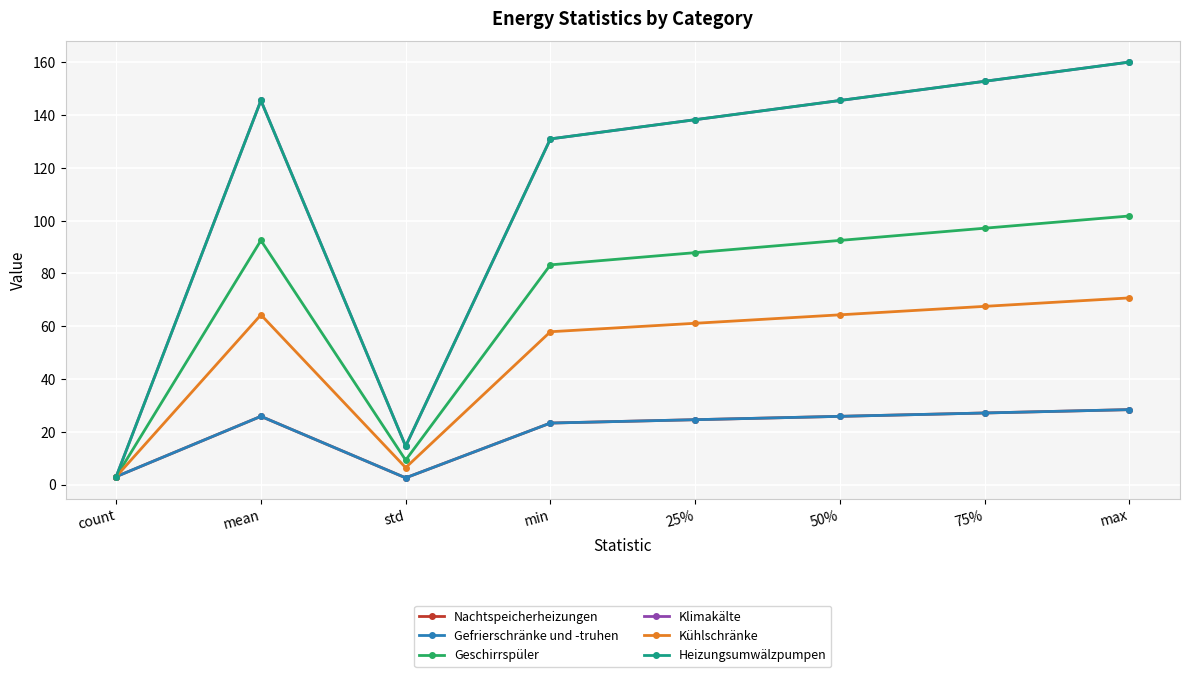

Is this an area chart (filled region under the line)?

No